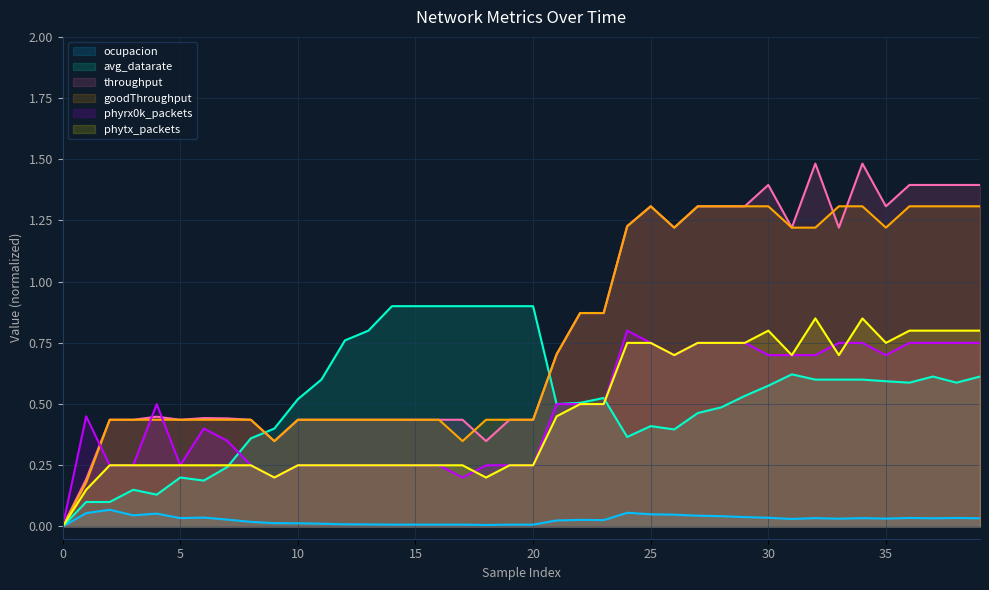

Is it true that phyrx0k_packets equals 0.3 at 13?

False